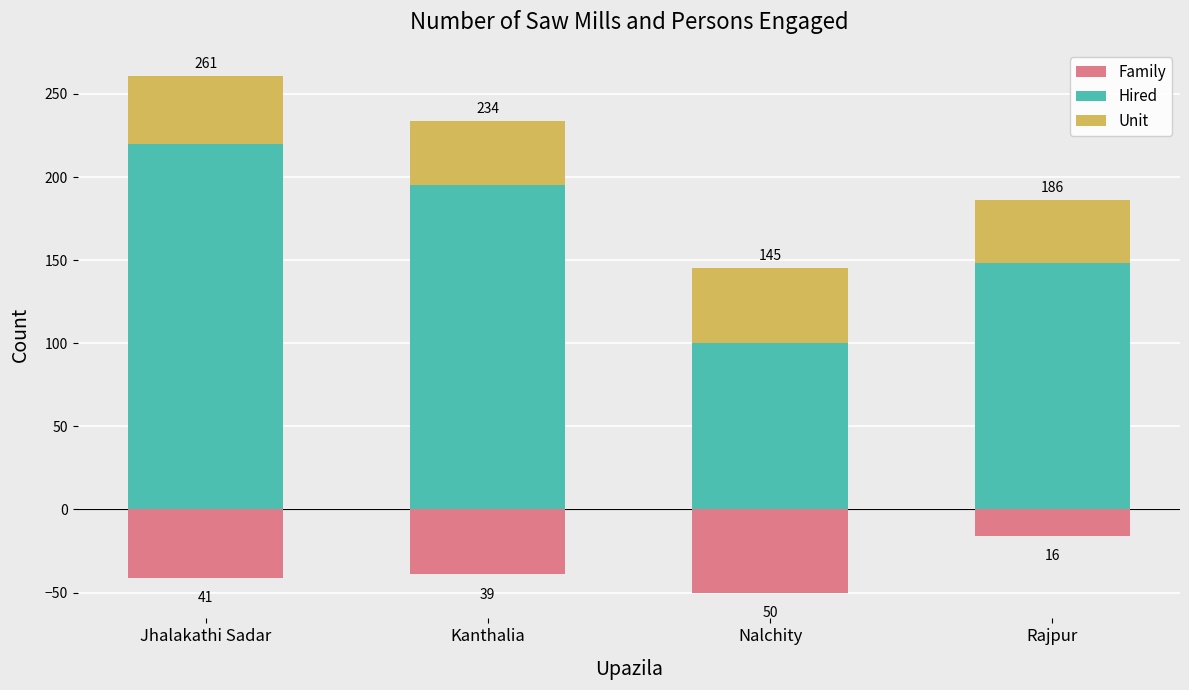

True or false: Family has a value of -50 at Nalchity.

True